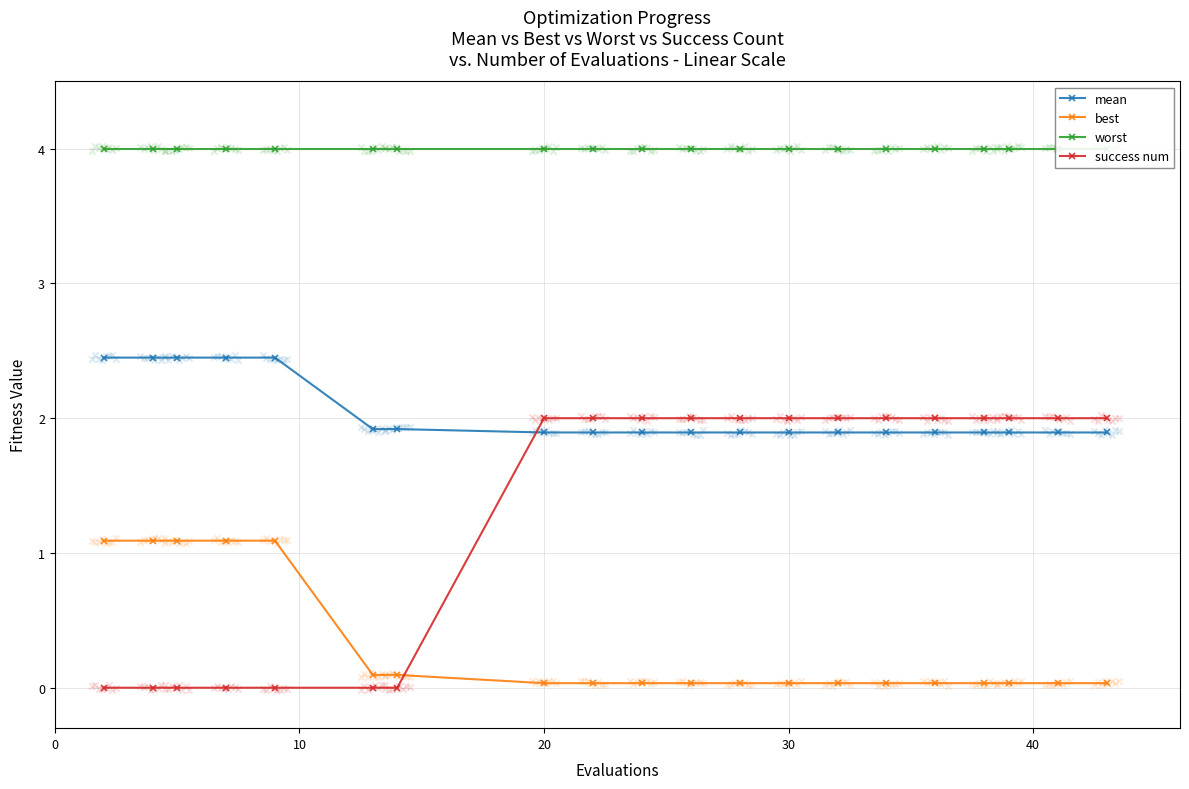

What are all the series names shown in the legend?

mean, best, worst, success num